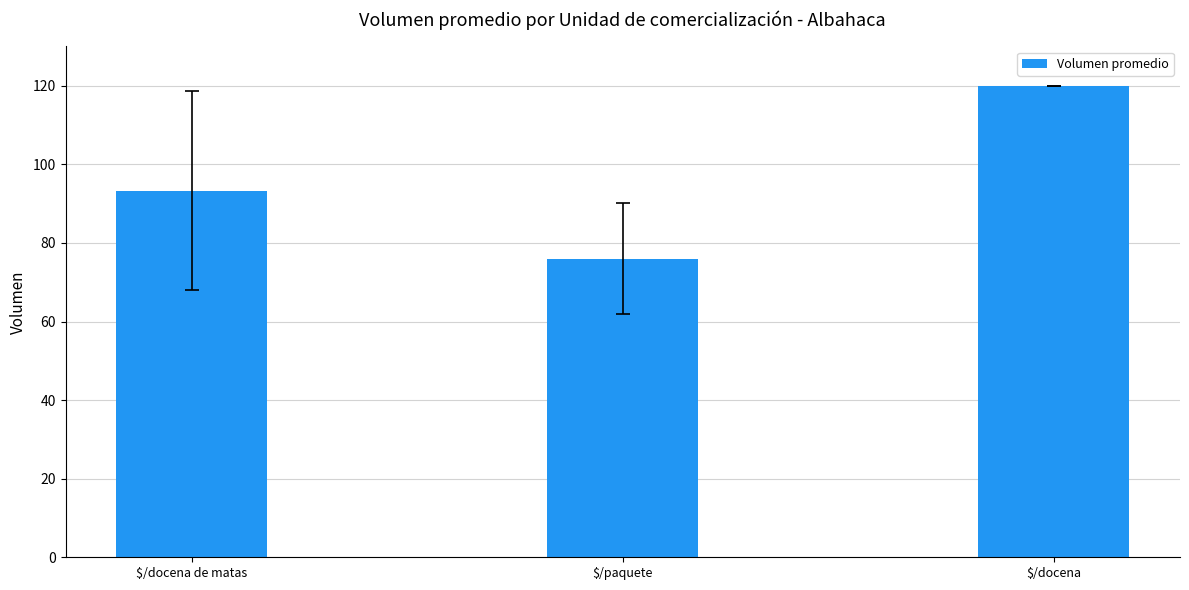

What position from the right is $/paquete?

2